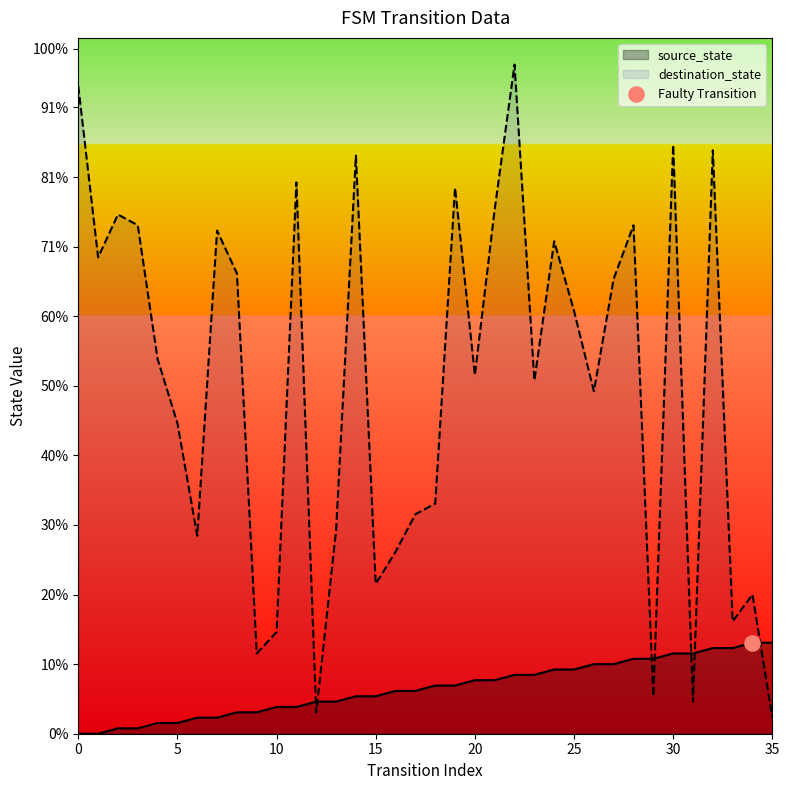

At which category is the sum across all series the highest?

22